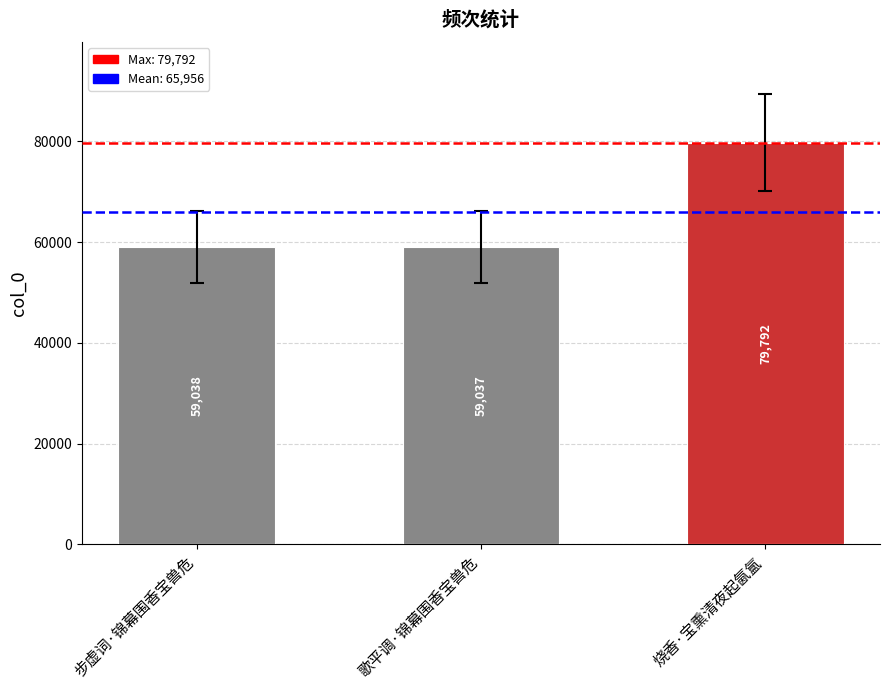

What is the difference between the second highest and minimum values?

1